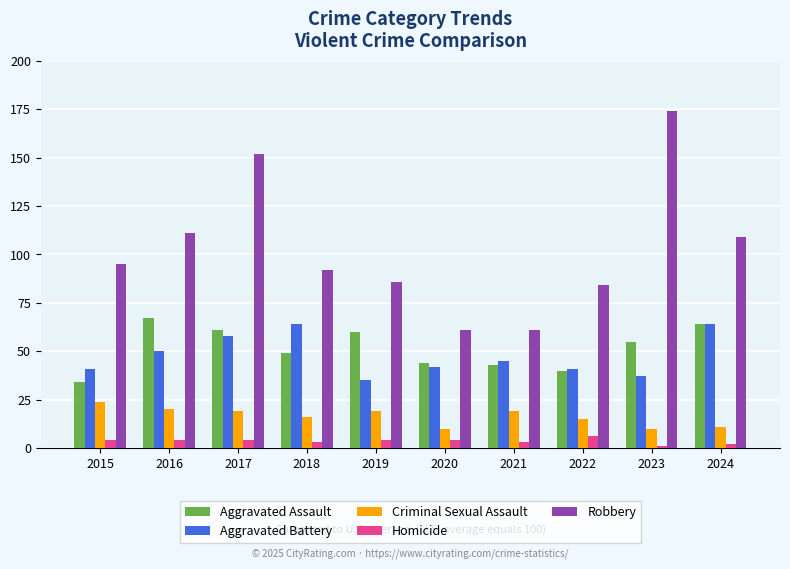

The value of Criminal Sexual Assault at 2022 is 22. True or false?

False